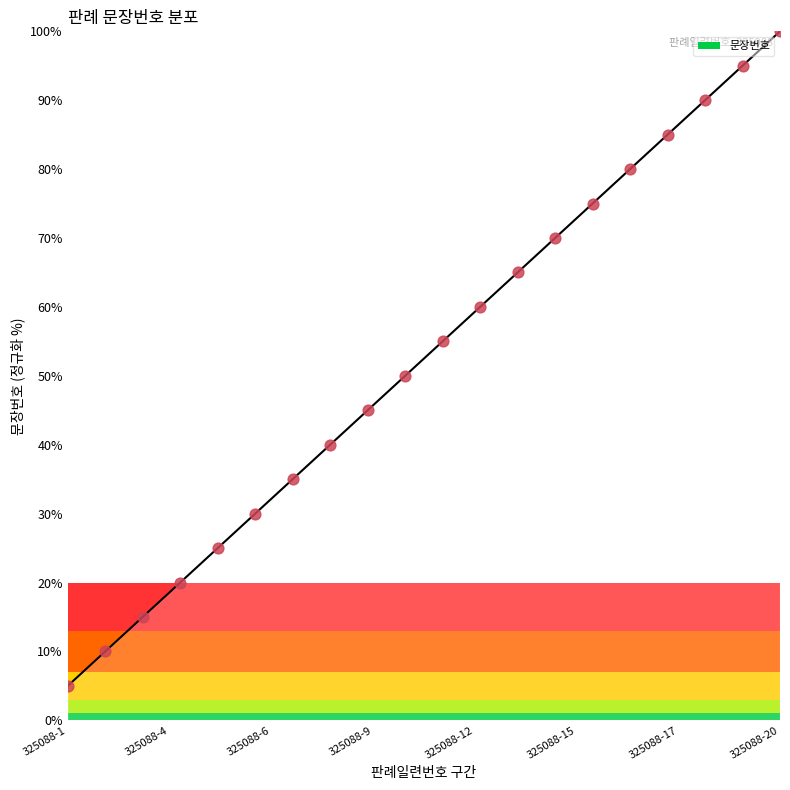

What is the maximum value shown in the chart?

100.0